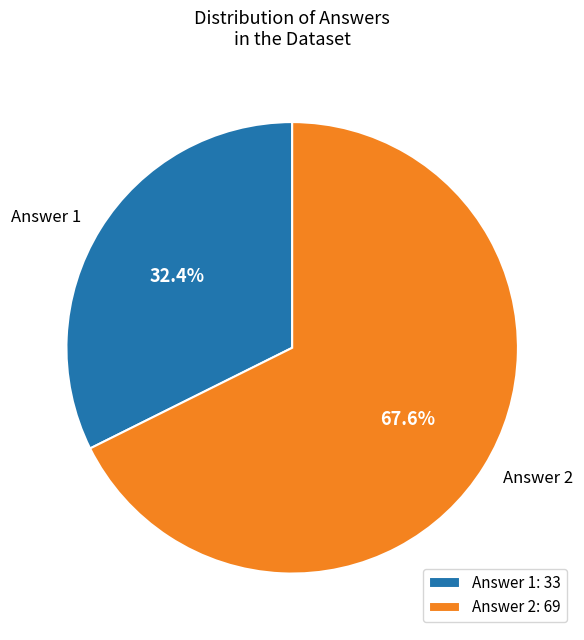

Between Answer 1 and Answer 2, which is larger?

Answer 2